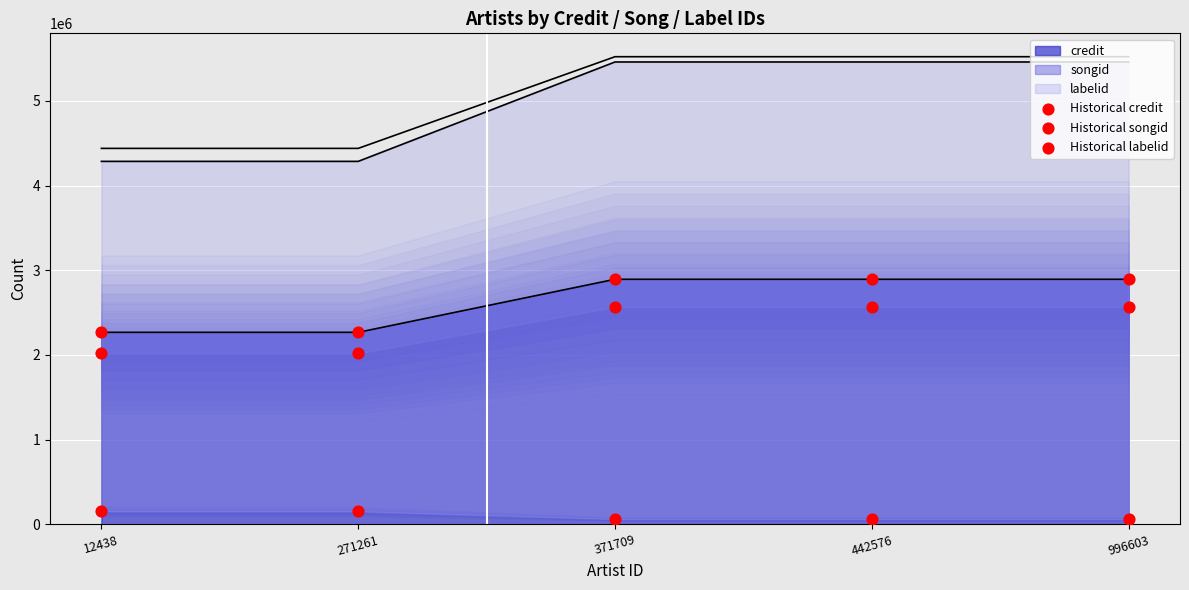

Which series has the largest total across all categories?

Historical credit